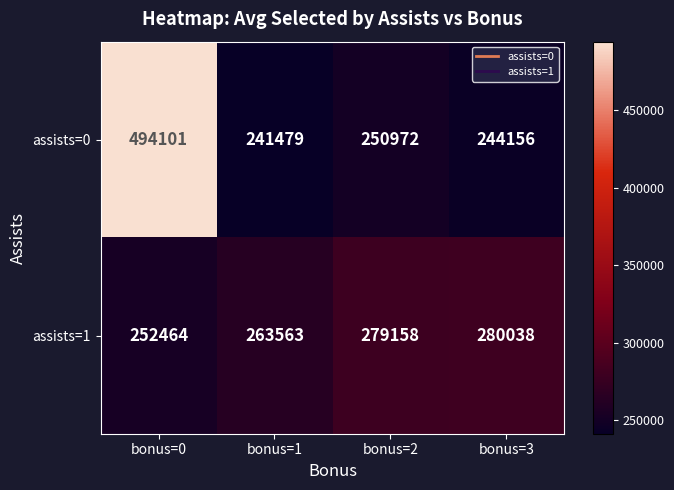

Which series has the largest total across all categories?

assists=0